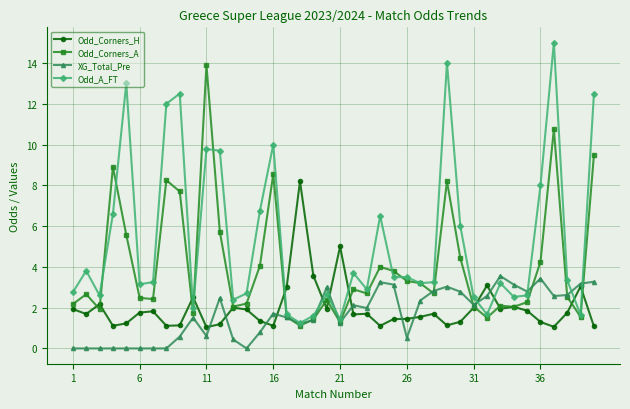

What is the greatest value displayed?

15.0